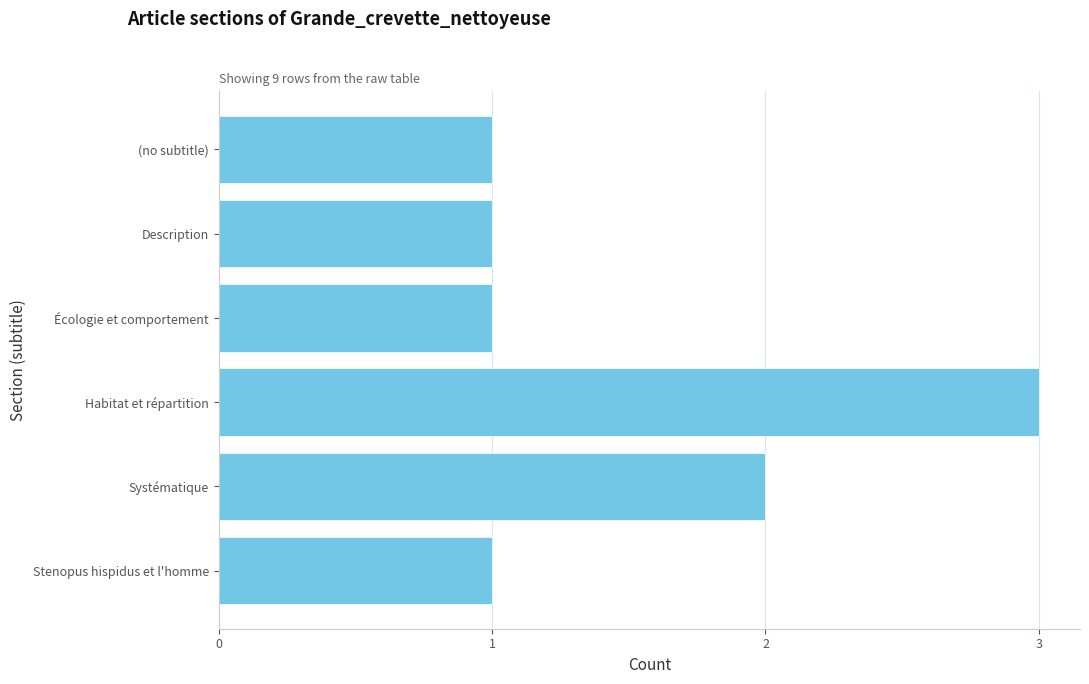

Count the number of categories in the chart.

6